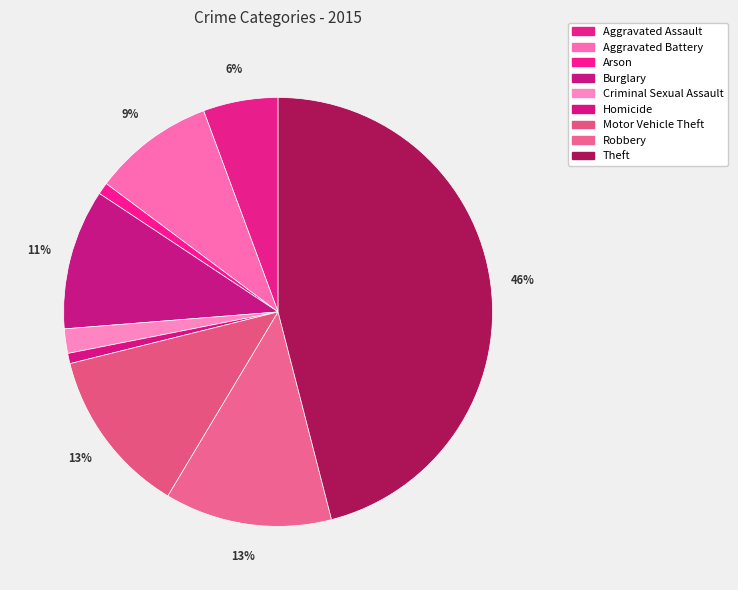

What is the smallest slice in the pie chart?

Homicide